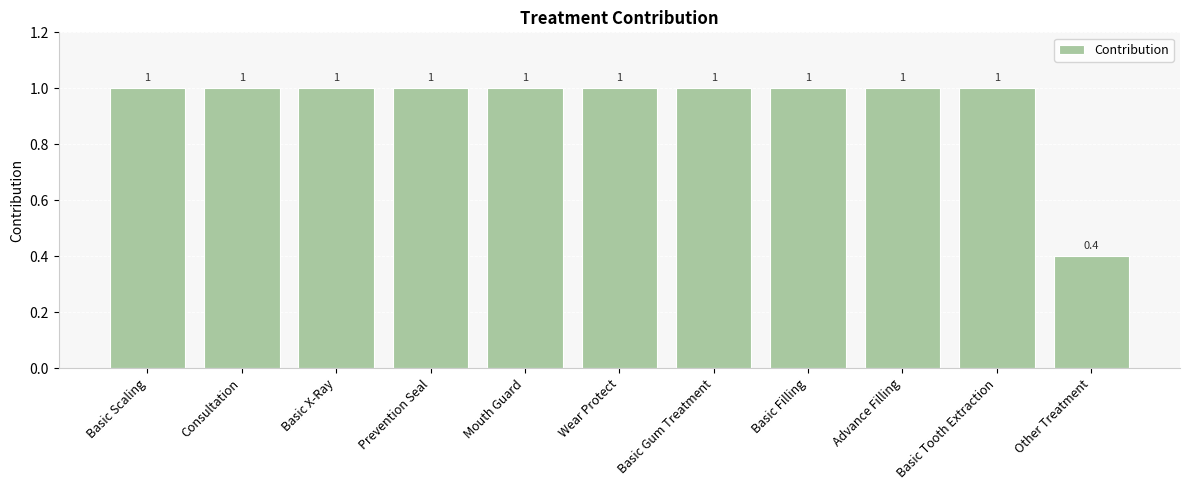

Approximately how many times larger is the value at Basic X-Ray compared to Basic Tooth Extraction?

1.0